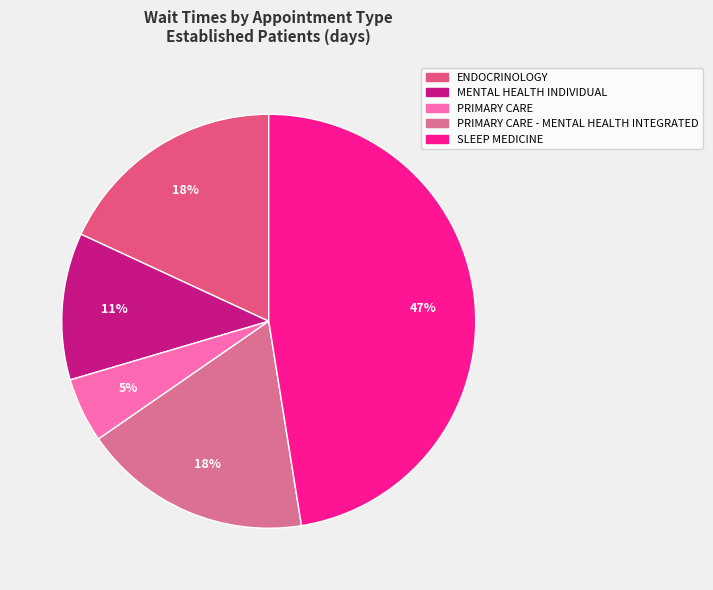

To the nearest percent, what is the difference between the ENDOCRINOLOGY and MENTAL HEALTH INDIVIDUAL slice percentages?

7%